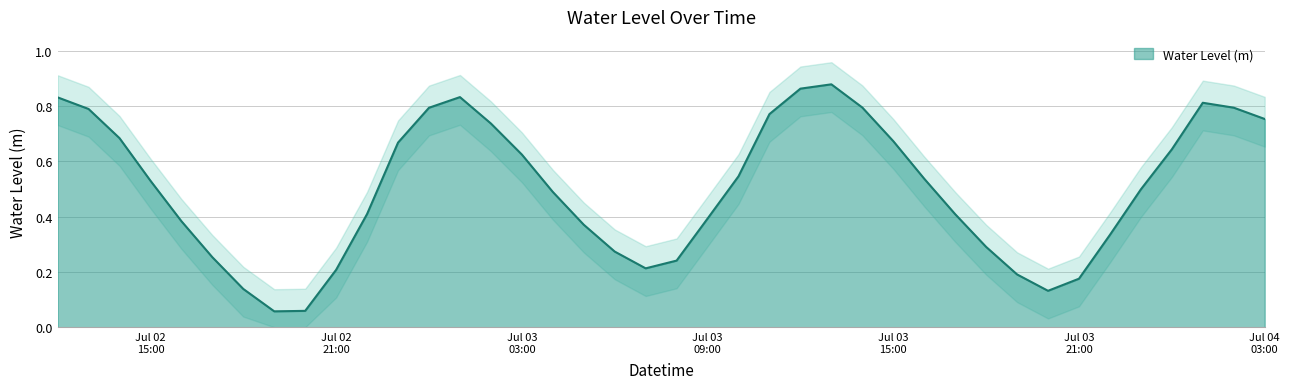

List the labels in order of value, largest first.

2025-07-03 13:00:00, 2025-07-03 12:00:00, 2025-07-03 01:00:00, 2025-07-02 12:00:00, 2025-07-04 01:00:00, 2025-07-03 14:00:00, 2025-07-04 02:00:00, 2025-07-03 00:00:00, 2025-07-02 13:00:00, 2025-07-03 11:00:00, 2025-07-04 03:00:00, 2025-07-03 02:00:00, 2025-07-02 14:00:00, 2025-07-03 15:00:00, 2025-07-02 23:00:00, 2025-07-04 00:00:00, 2025-07-03 03:00:00, 2025-07-03 10:00:00, 2025-07-03 16:00:00, 2025-07-02 15:00:00, 2025-07-03 23:00:00, 2025-07-03 04:00:00, 2025-07-02 22:00:00, 2025-07-03 17:00:00, 2025-07-03 09:00:00, 2025-07-02 16:00:00, 2025-07-03 05:00:00, 2025-07-03 22:00:00, 2025-07-03 18:00:00, 2025-07-03 06:00:00, 2025-07-02 17:00:00, 2025-07-03 08:00:00, 2025-07-03 07:00:00, 2025-07-02 21:00:00, 2025-07-03 19:00:00, 2025-07-03 21:00:00, 2025-07-02 18:00:00, 2025-07-03 20:00:00, 2025-07-02 20:00:00, 2025-07-02 19:00:00